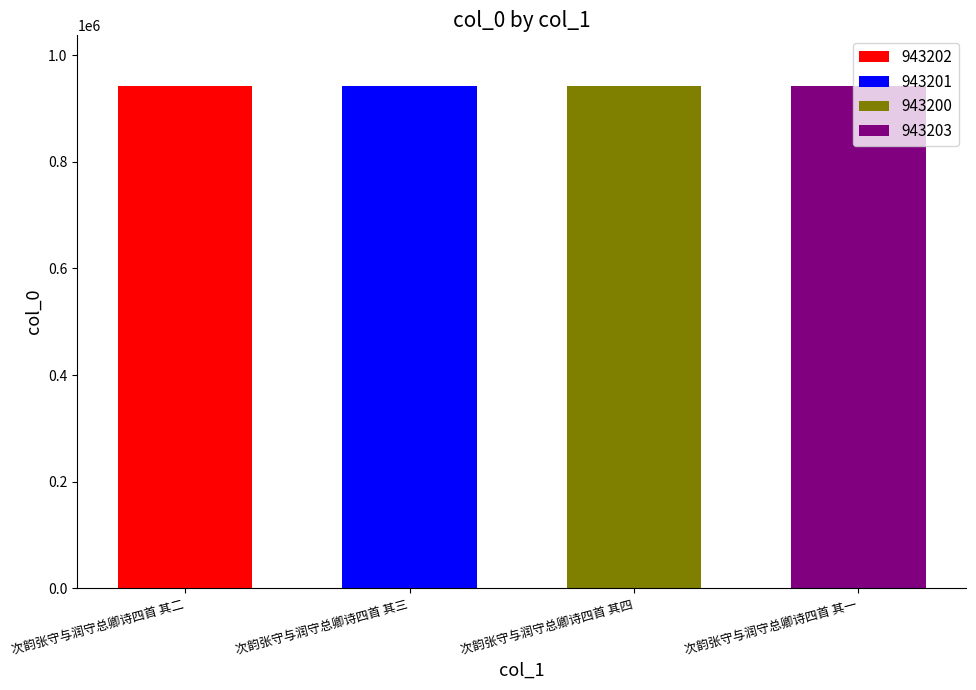

List the labels in order of value, largest first.

次韵张守与润守总卿诗四首 其一, 次韵张守与润守总卿诗四首 其二, 次韵张守与润守总卿诗四首 其三, 次韵张守与润守总卿诗四首 其四